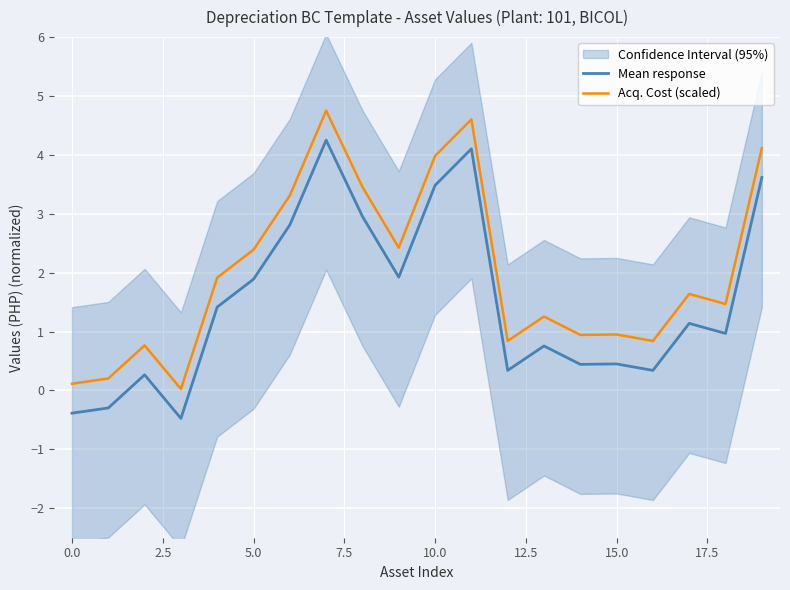

True or false: Acq. Cost (scaled) has a value of 1.4 at 12.

False